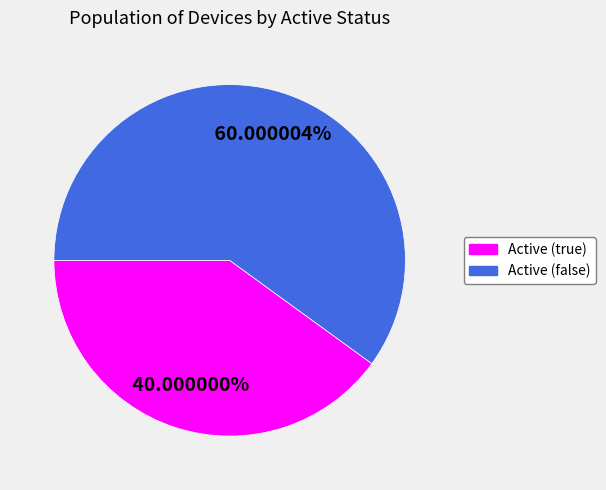

Does any single category account for the majority?

Yes